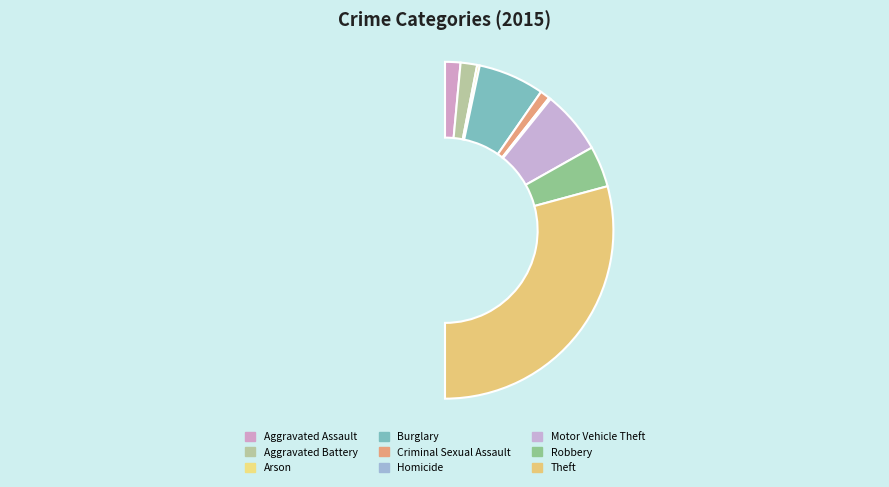

Rank the categories by value from lowest to highest.

Homicide, Arson, Criminal Sexual Assault, Aggravated Assault, Aggravated Battery, Robbery, Motor Vehicle Theft, Burglary, Theft